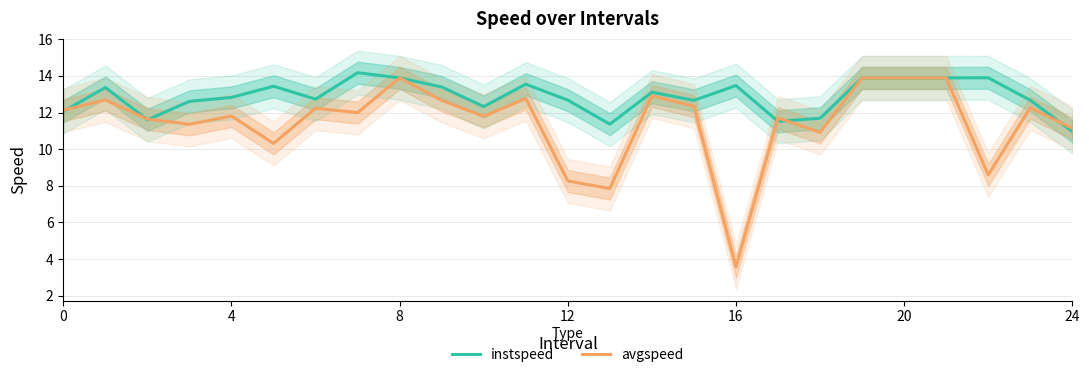

Which category has the lowest value in the avgspeed series?

16